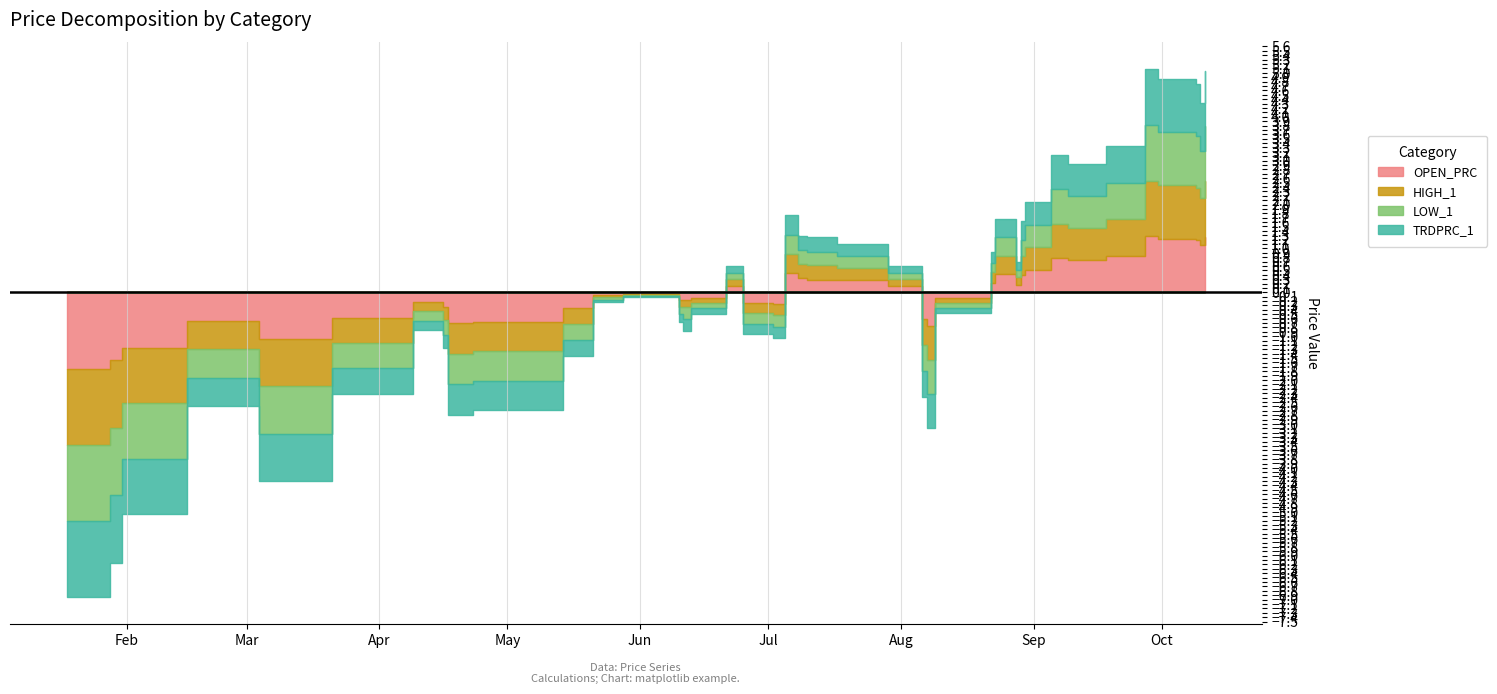

Between 2019-01-31 and 2019-05-28, which series saw the biggest shift?

OPEN_PRC